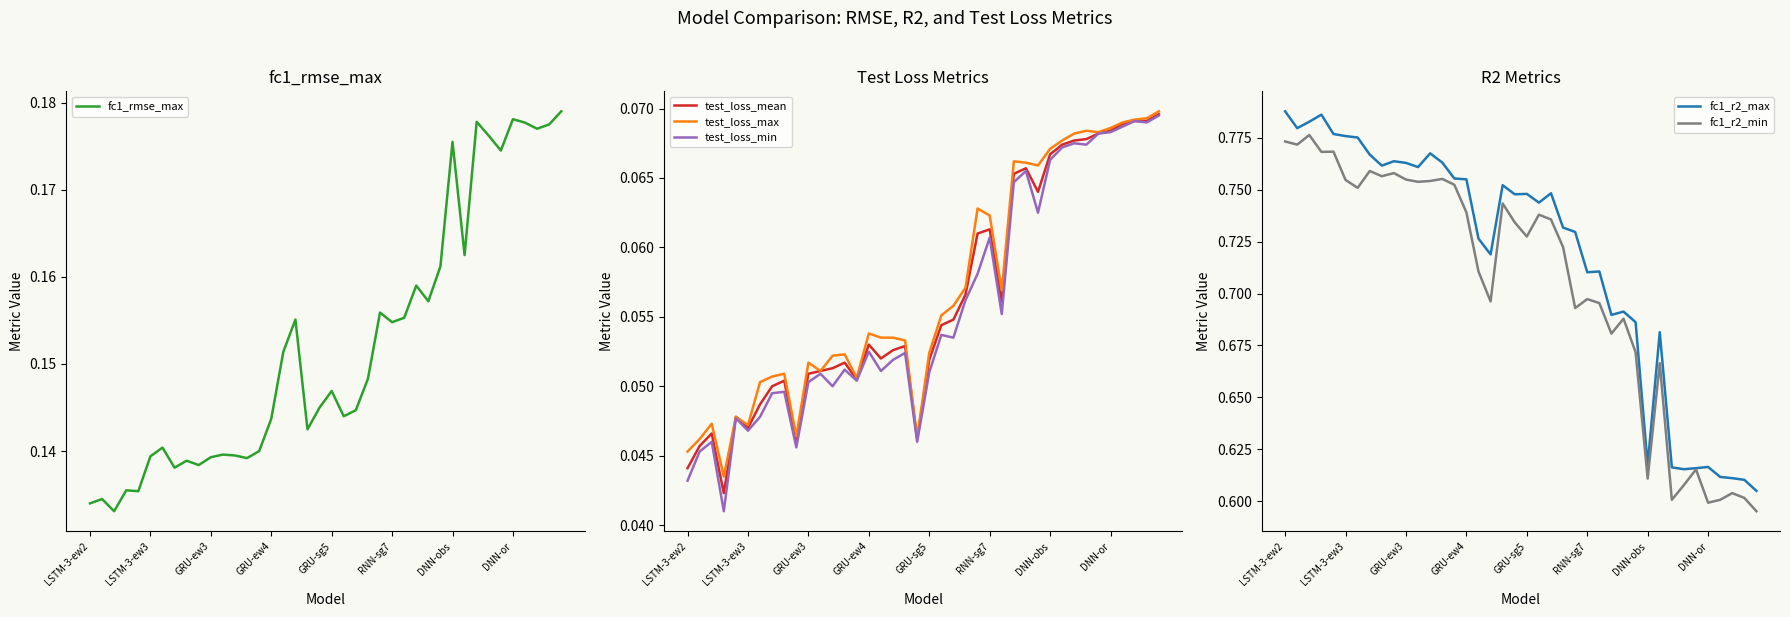

What is the value of the test_loss_mean point at the 18th from the left?

0.1